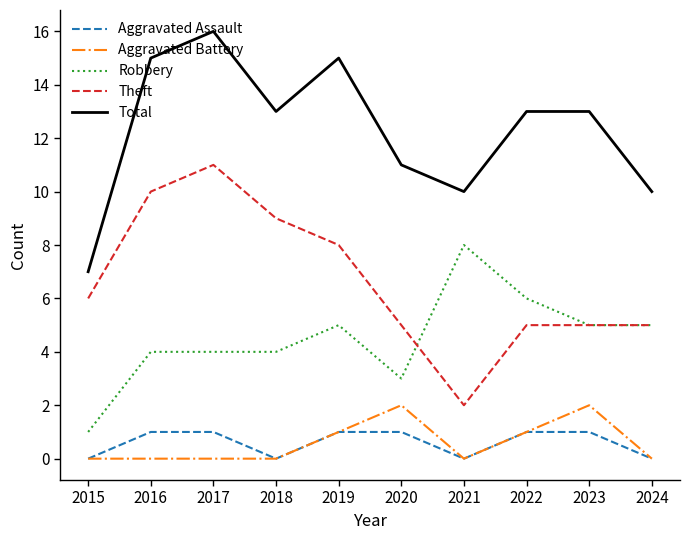

Rank the series by their maximum value, from highest to lowest.

Total, Theft, Robbery, Aggravated Battery, Aggravated Assault